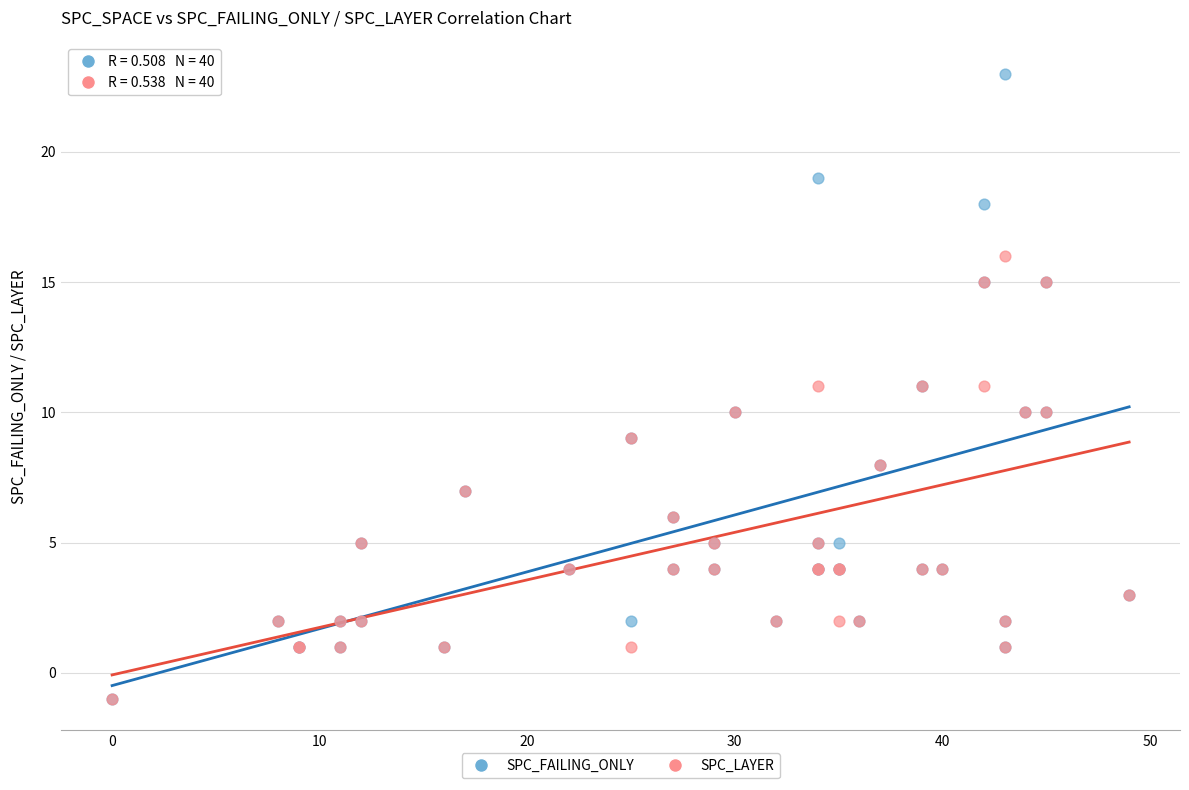

Which series reaches the maximum Y coordinate?

SPC_FAILING_ONLY